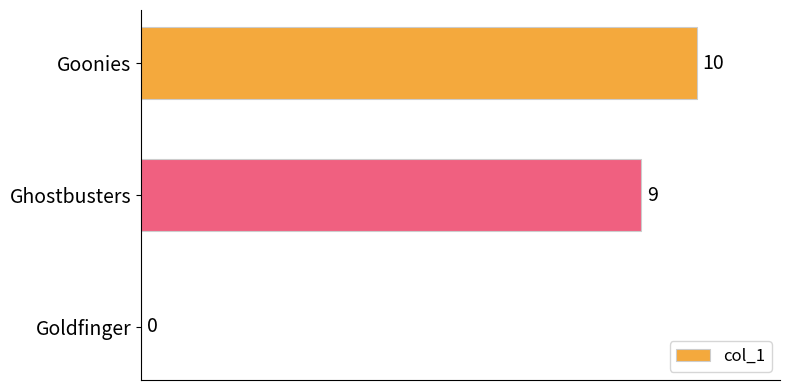

How many values are between 0 and 10?

3